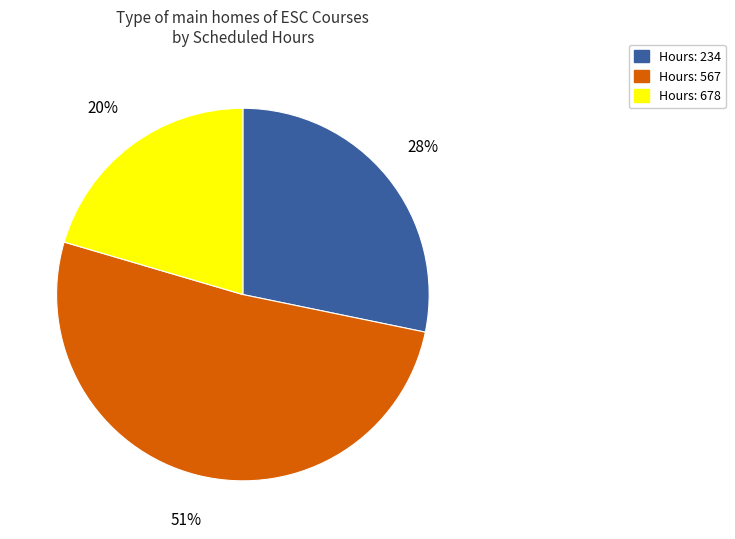

True or false: Hours: 234 accounts for 28% of the total.

True